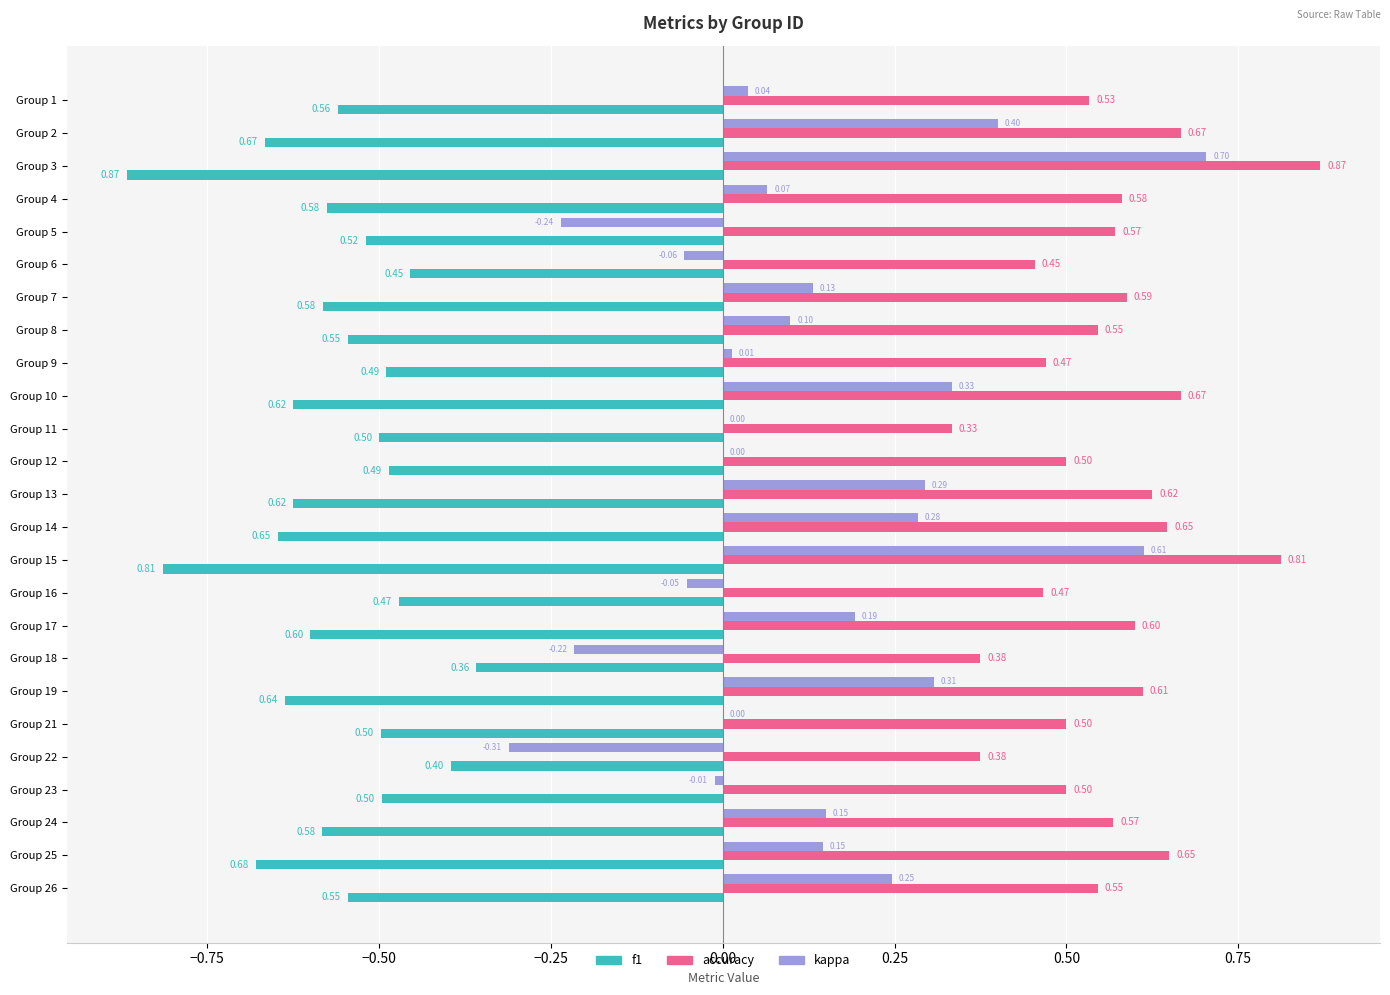

At which category is the sum across all series the highest?

Group 3